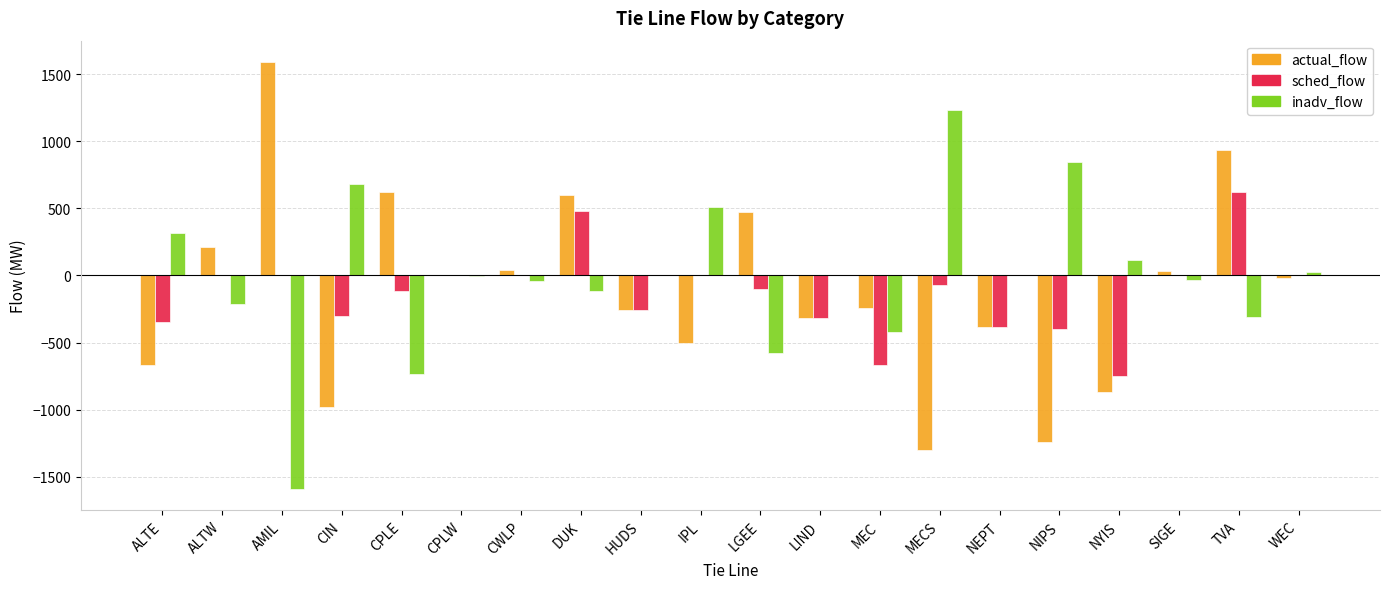

What is the approximate value of actual_flow at CIN?

-981.0